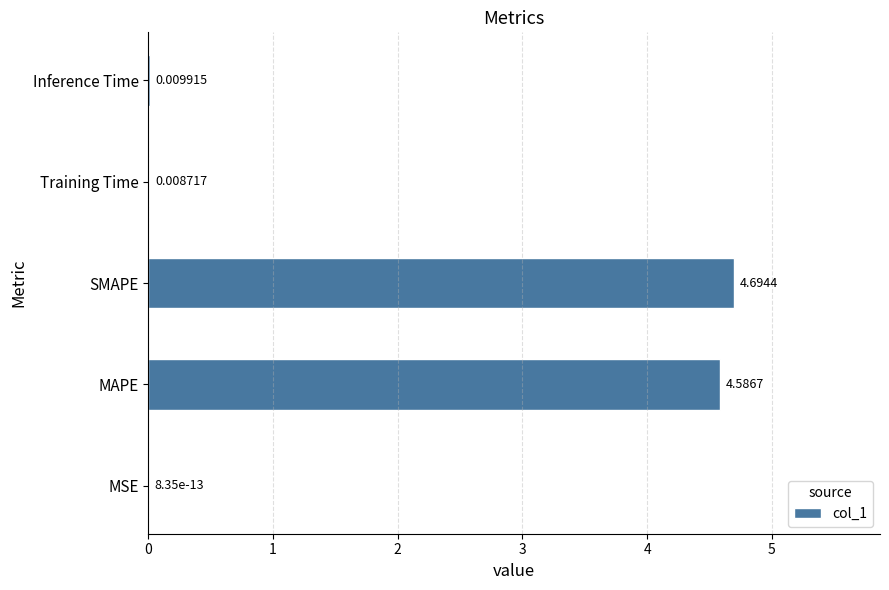

Which label corresponds to the largest value in the chart?

SMAPE